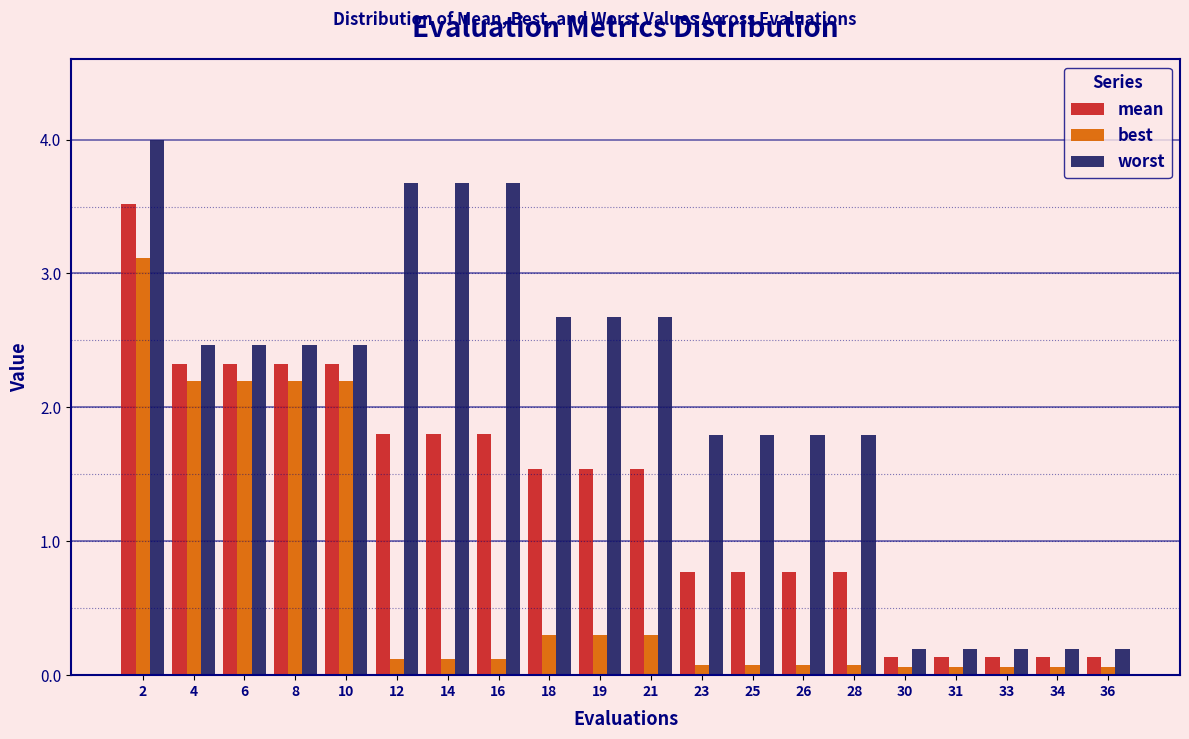

What is the approximate value of worst at 18?

2.7